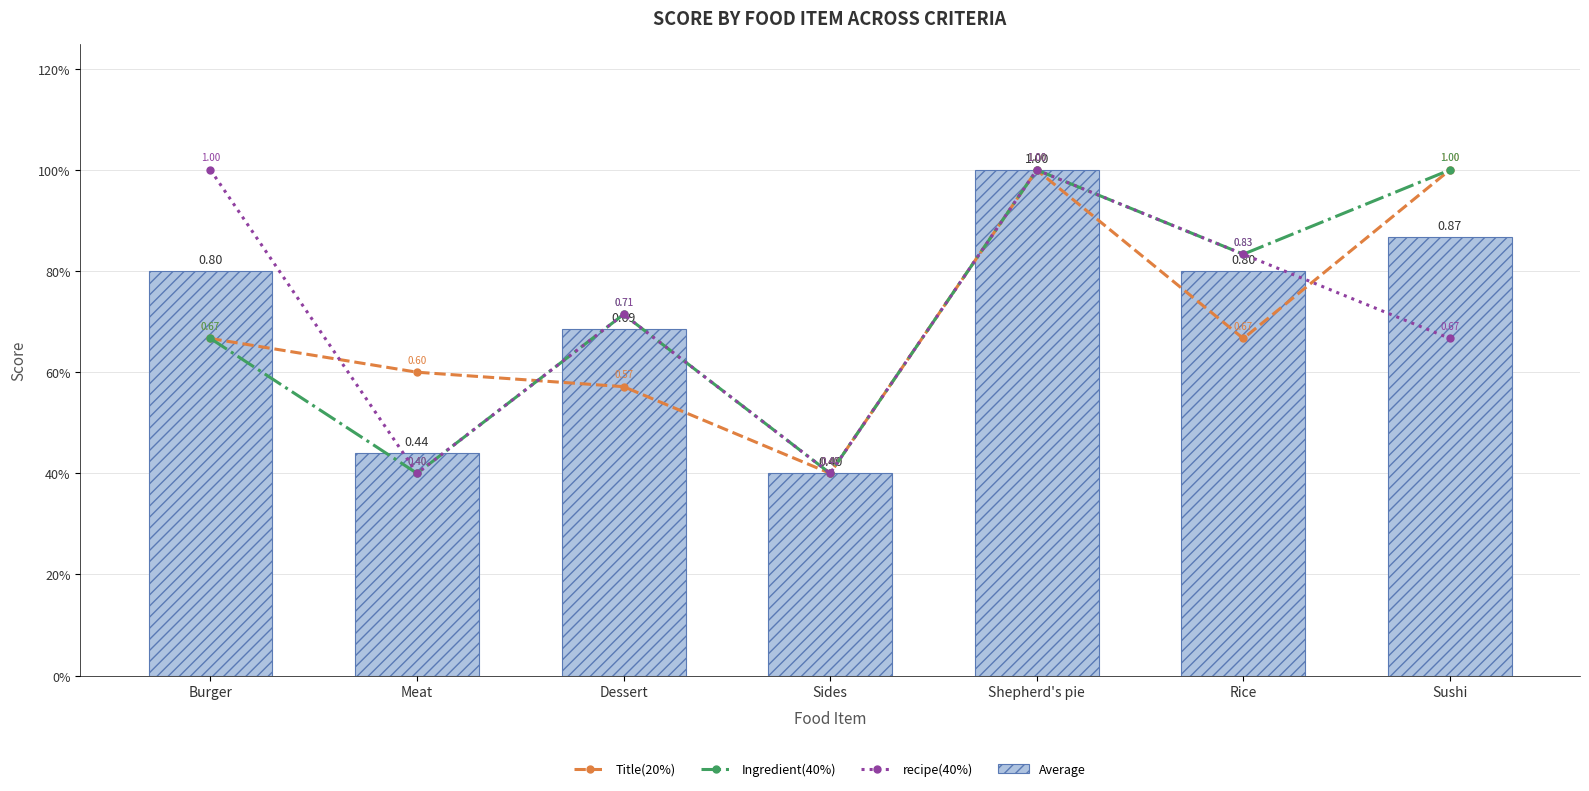

What is the sum of the Average values at Sides and Rice?

1.2